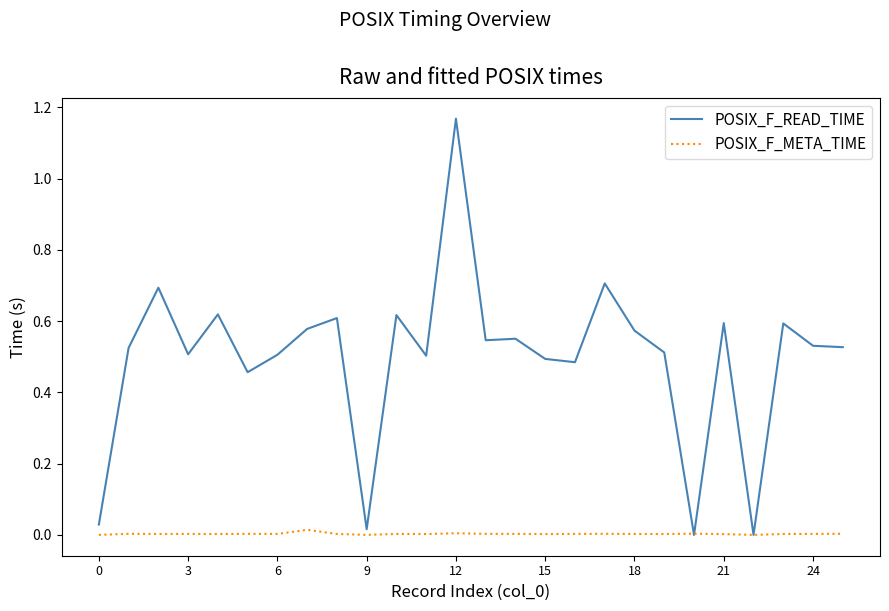

List the series in order of their peak value, lowest first.

POSIX_F_META_TIME, POSIX_F_READ_TIME